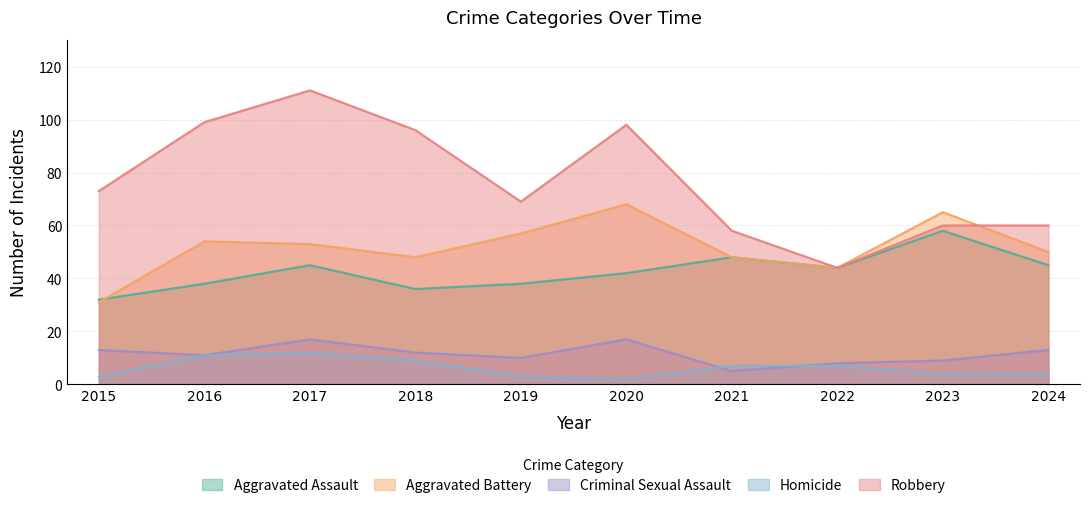

What is the difference between the maximum and second lowest values in the Criminal Sexual Assault series?

9